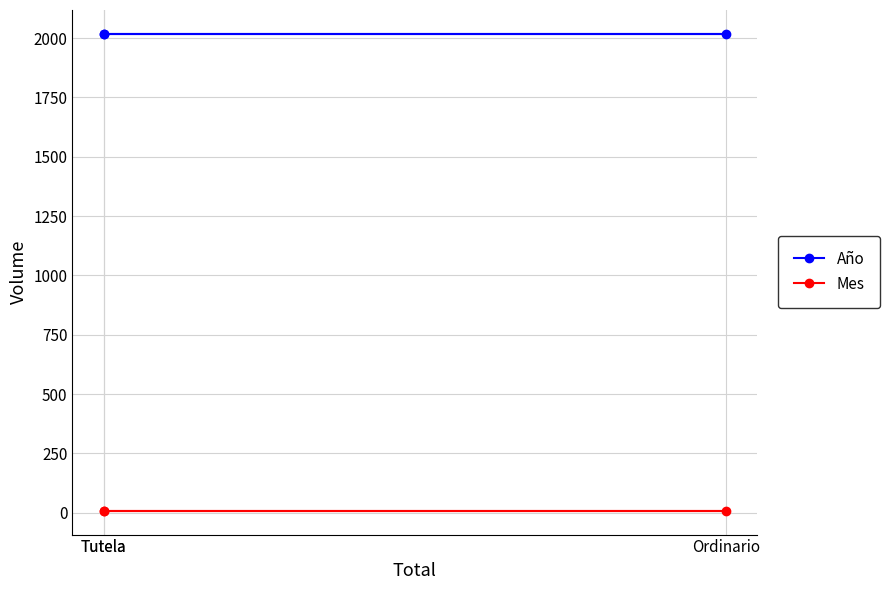

Does the chart display data point markers on the line(s)?

Yes